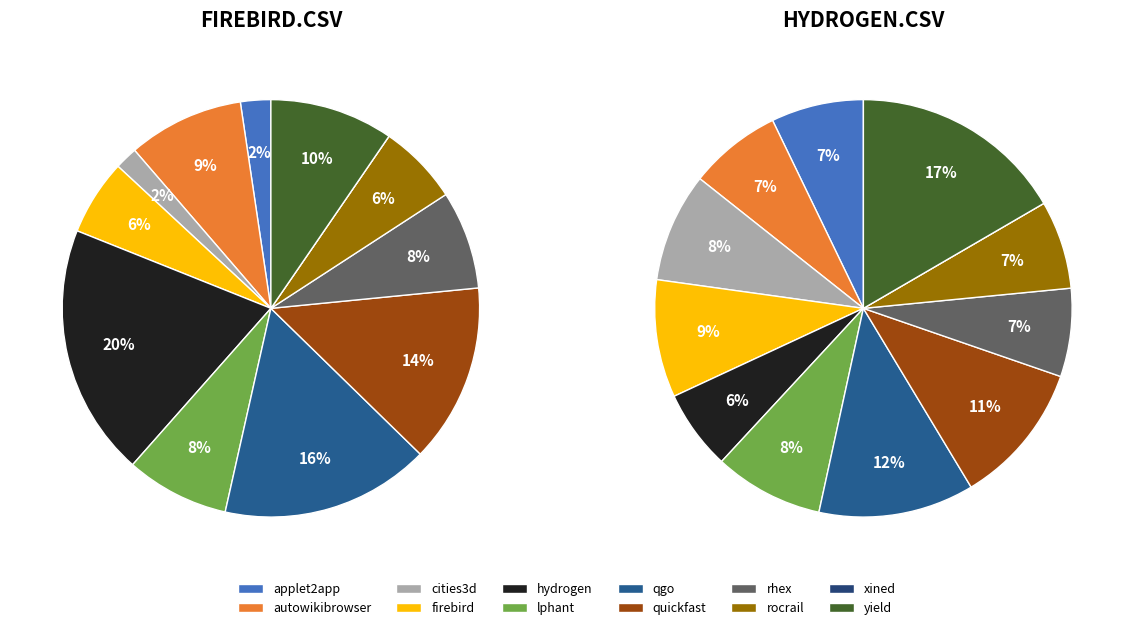

To the nearest percent, what is the difference between the rocrail.csv and rhex.csv slice percentages?

1%